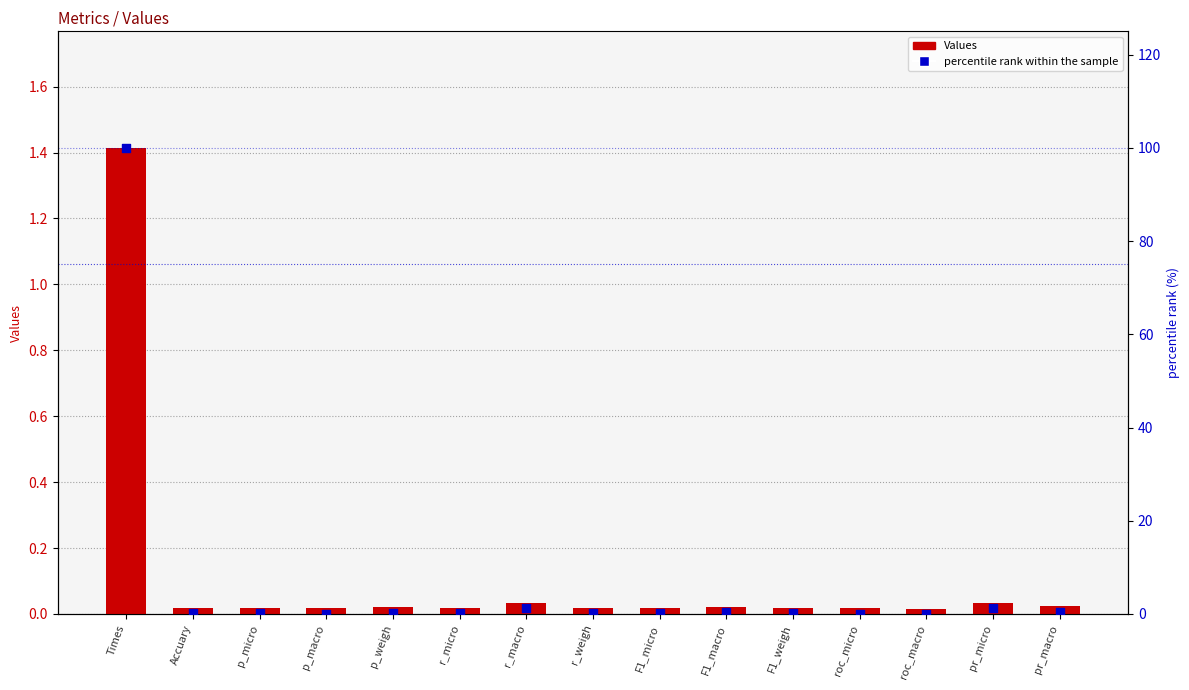

Which series contains the highest Y value?

percentile rank within the sample